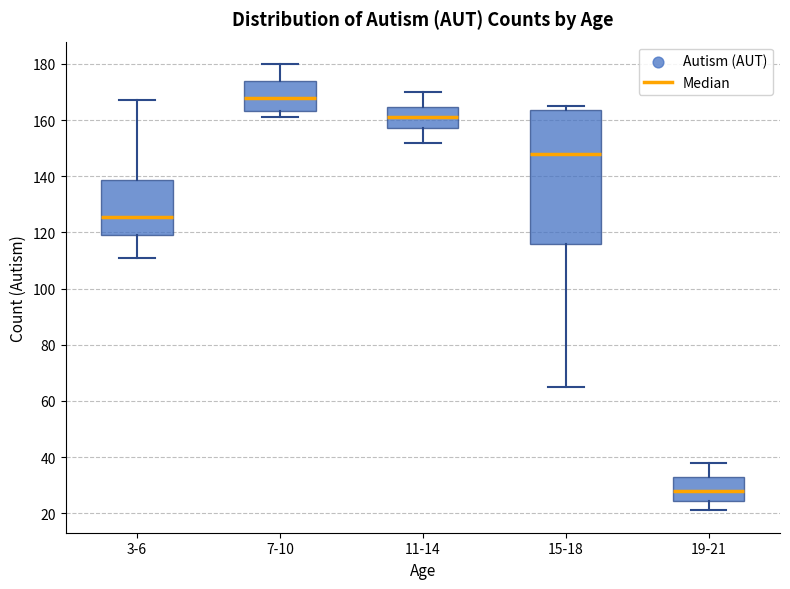

Where does the upper whisker of the box for 3-6 end on the y-axis? The values are not printed on the chart, so give them approximately, as read against the axis.

168